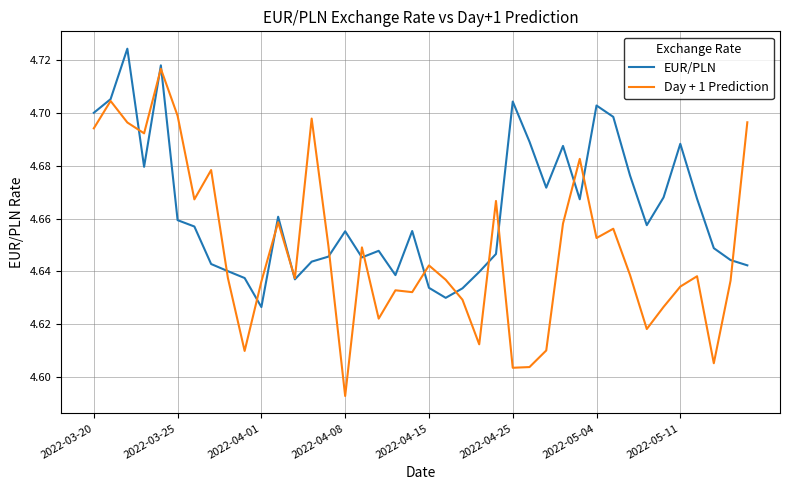

Which series has the largest range (max minus min)?

Day + 1 Prediction